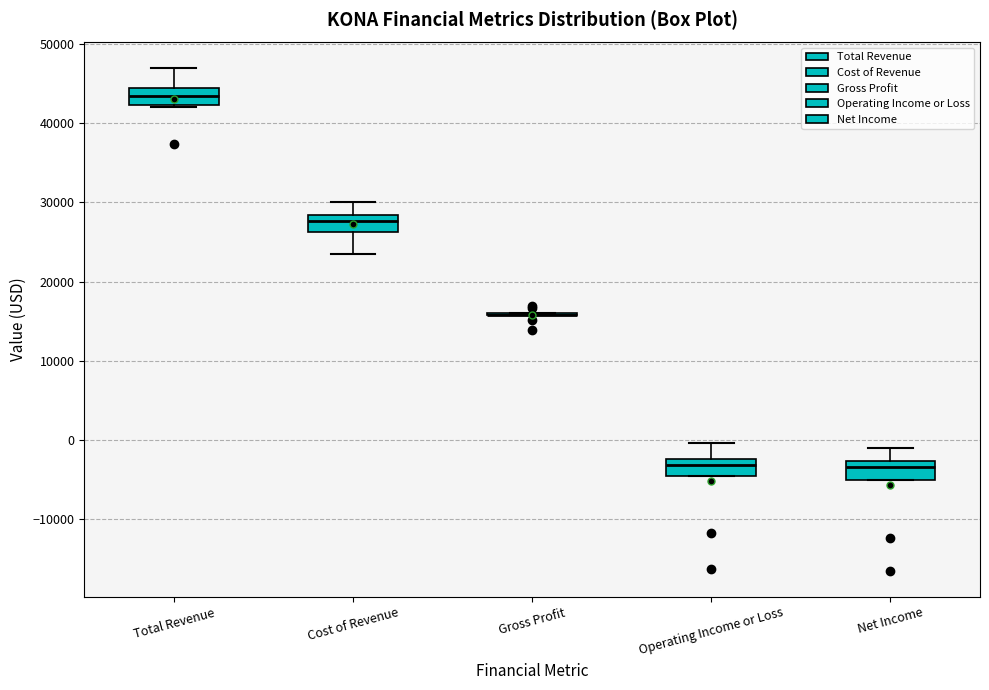

Where is the lower edge of the box for Cost of Revenue on the y-axis? The values are not printed on the chart, so give them approximately, as read against the axis.

26000